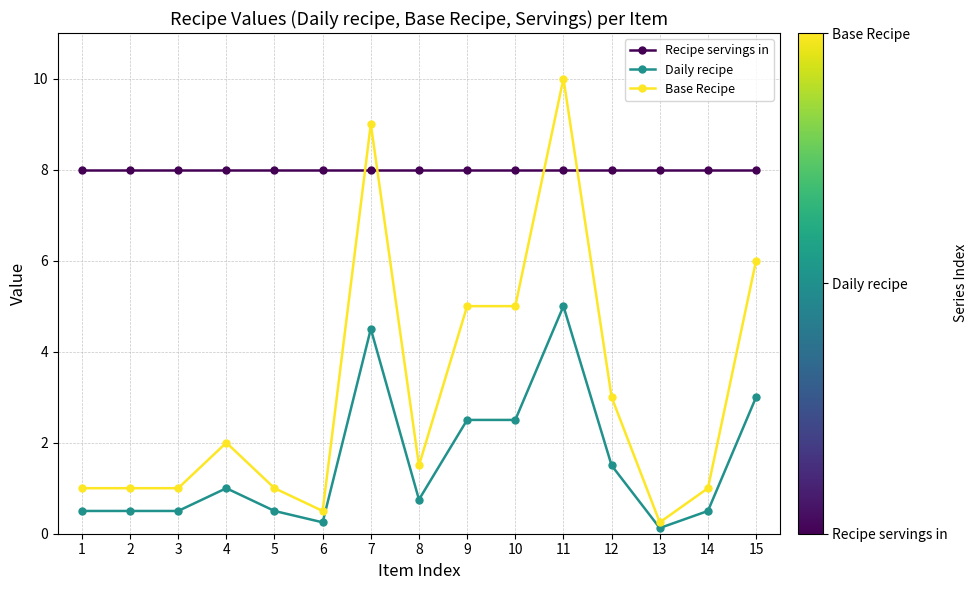

What is the total value across all series at 13?

8.4